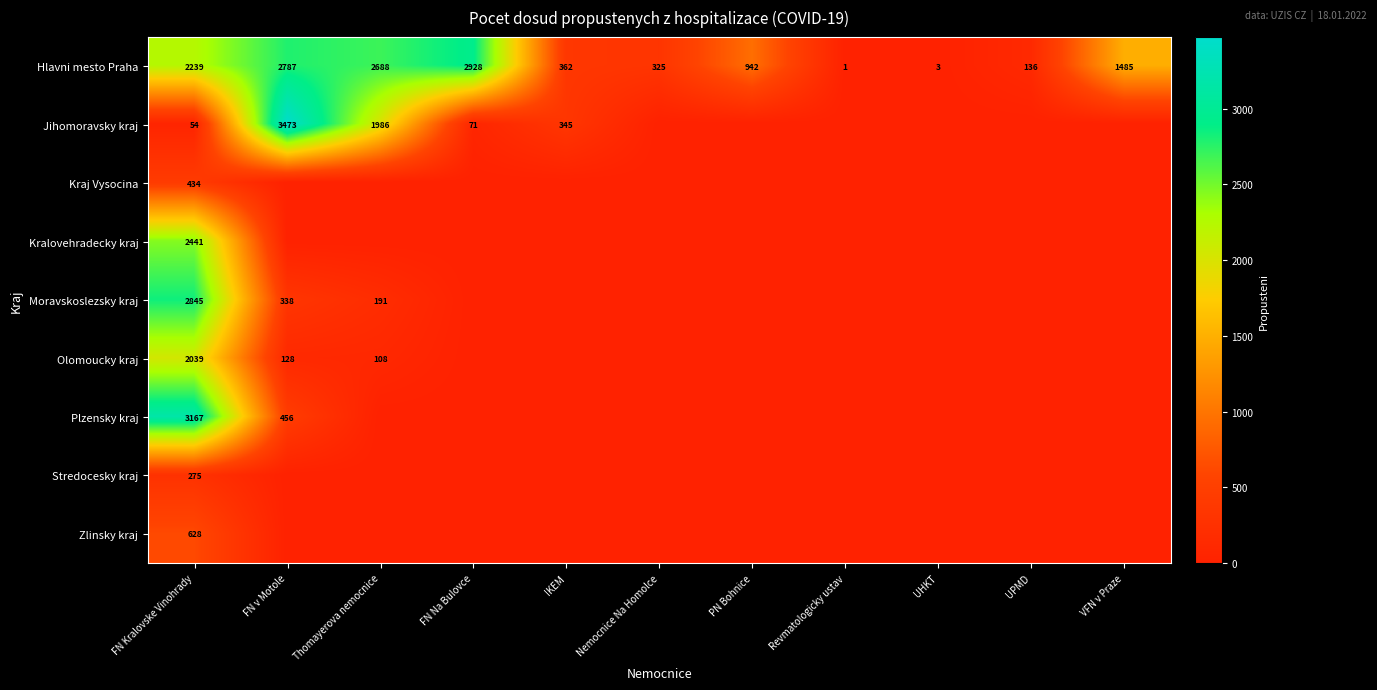

Is it true that Stredocesky kraj equals 102 at FN Kralovske Vinohrady?

False